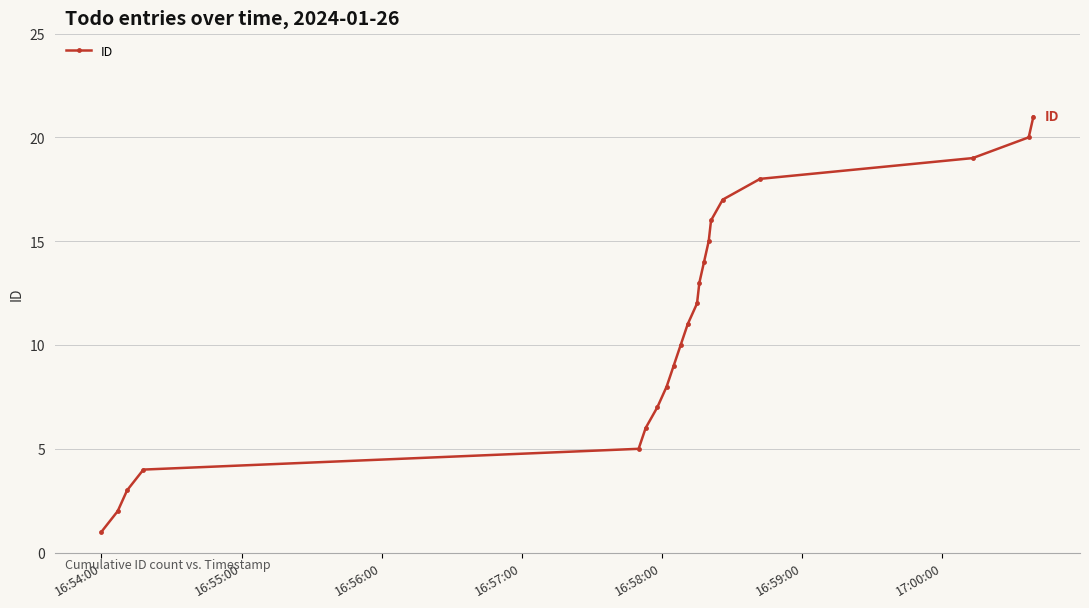

What is the difference between the maximum and minimum values?

20